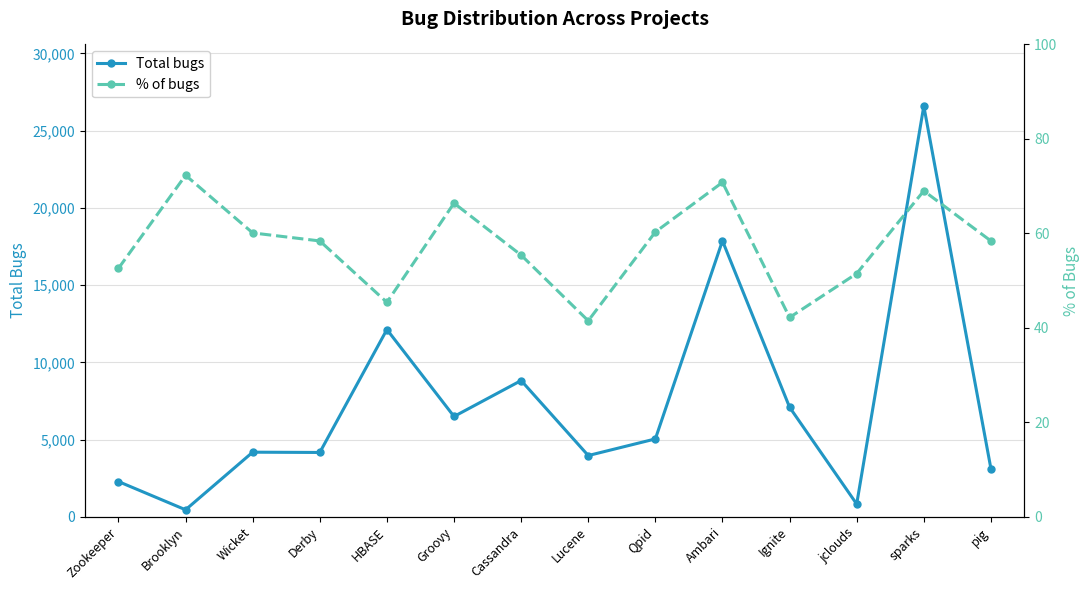

At which label does Total bugs reach its minimum?

Brooklyn